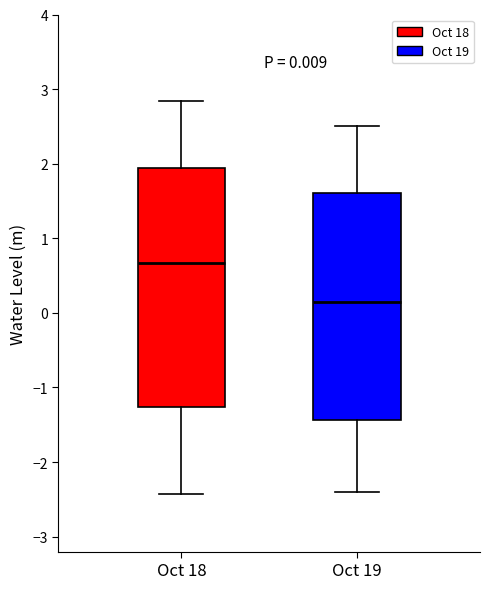

Comparing the boxes themselves (not the whiskers), which one is the tallest?

Oct 18